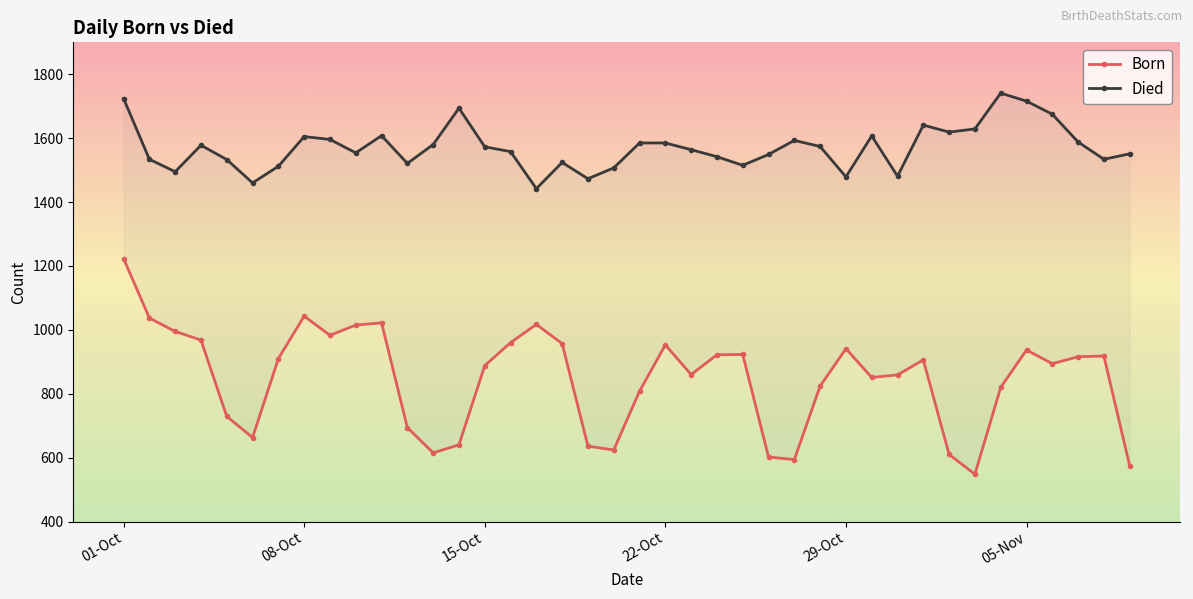

Where does the Died series first go above 1573?

01-Oct